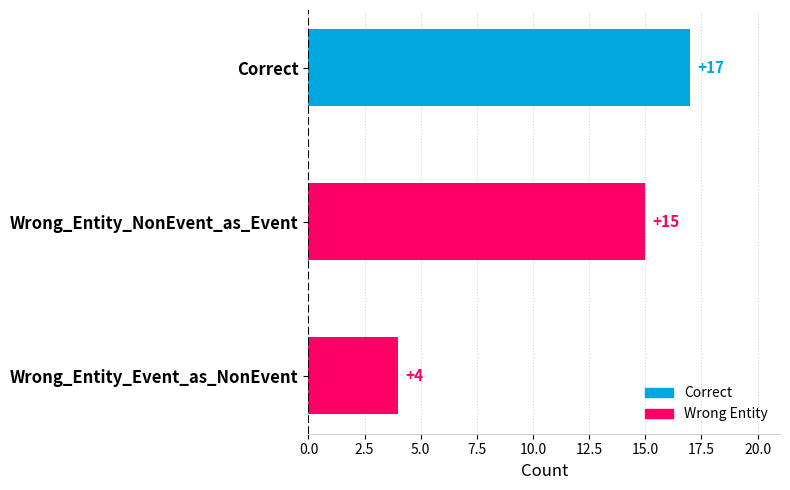

The value at Wrong_Entity_NonEvent_as_Event is 15. True or false?

True